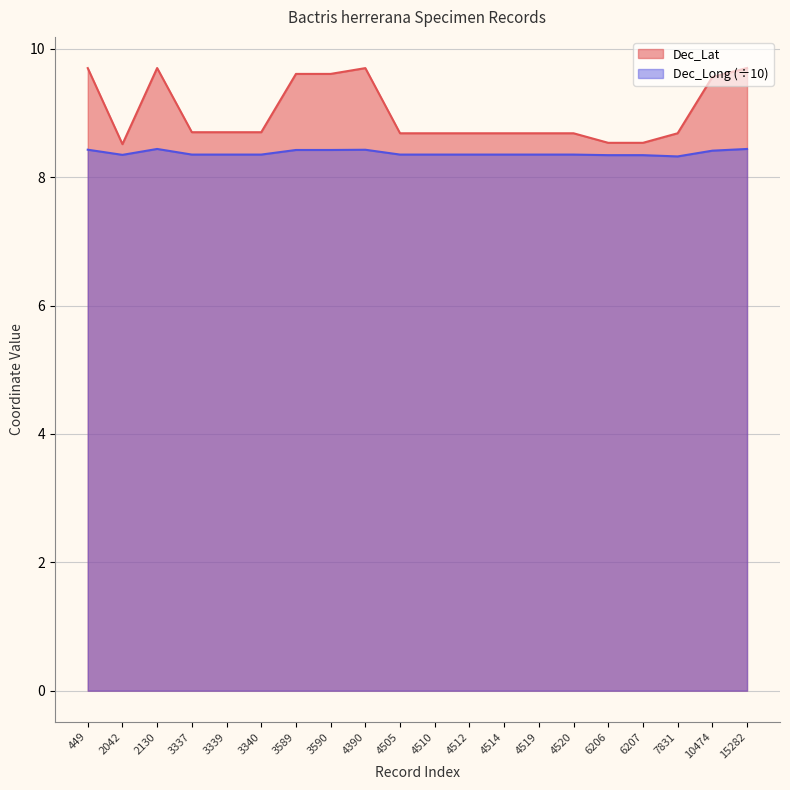

At which label is Dec_Long closest to 8?

7831